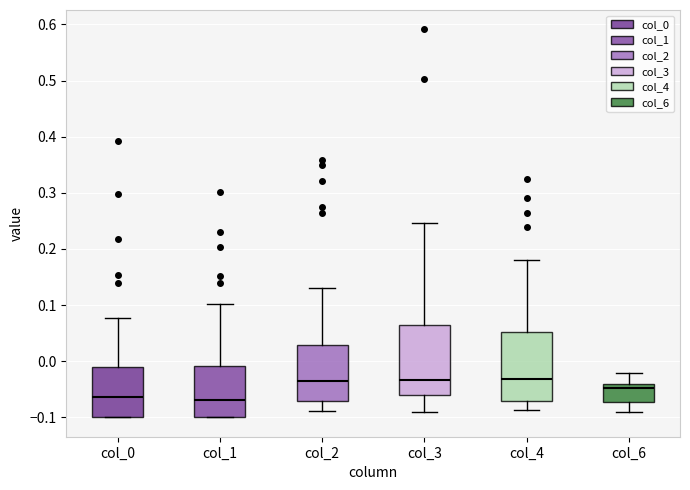

Where is the upper edge of the box for col_4 on the y-axis? The values are not printed on the chart, so give them approximately, as read against the axis.

0.05